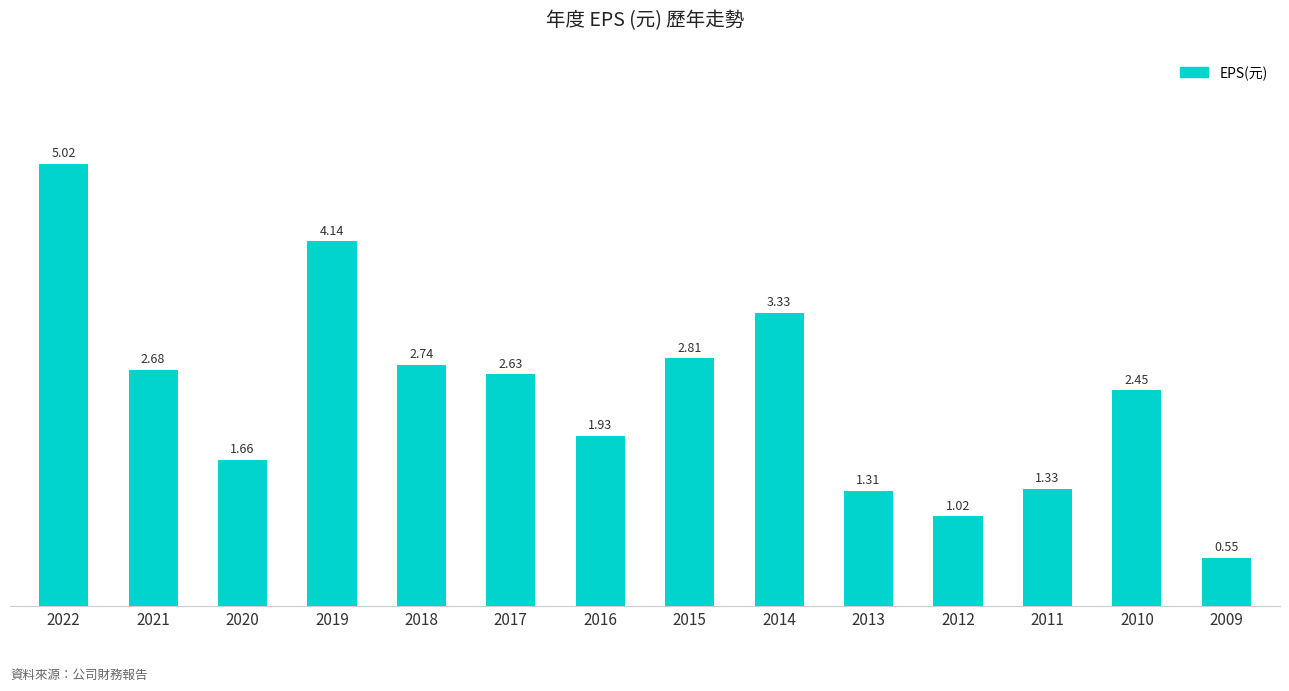

What is the greatest value displayed?

5.0